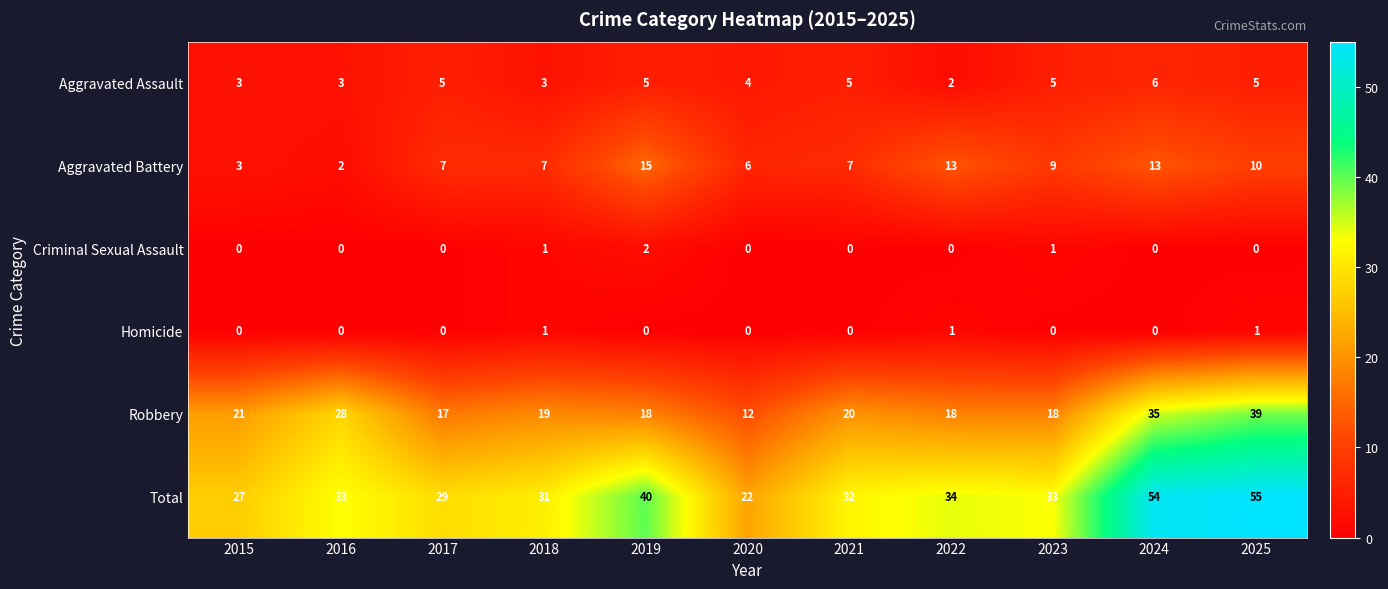

Which series has the widest spread of values?

Total